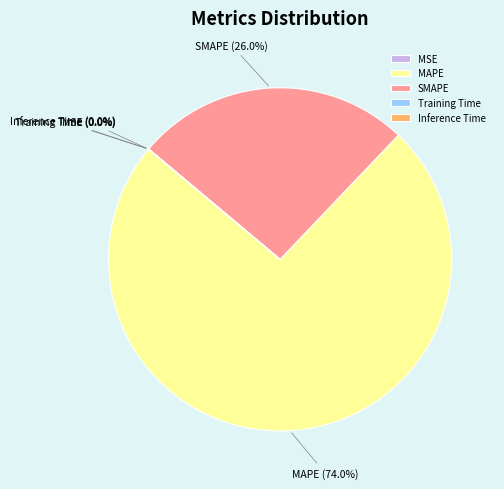

Which has a higher value, SMAPE or MAPE?

MAPE